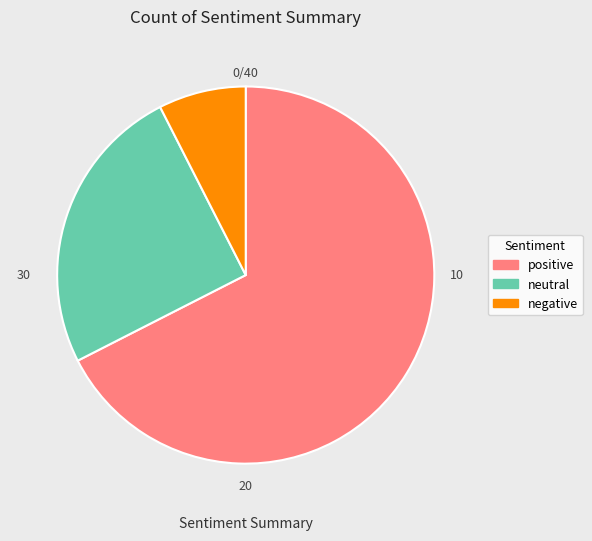

Is it true that neutral is 39% of the pie?

False